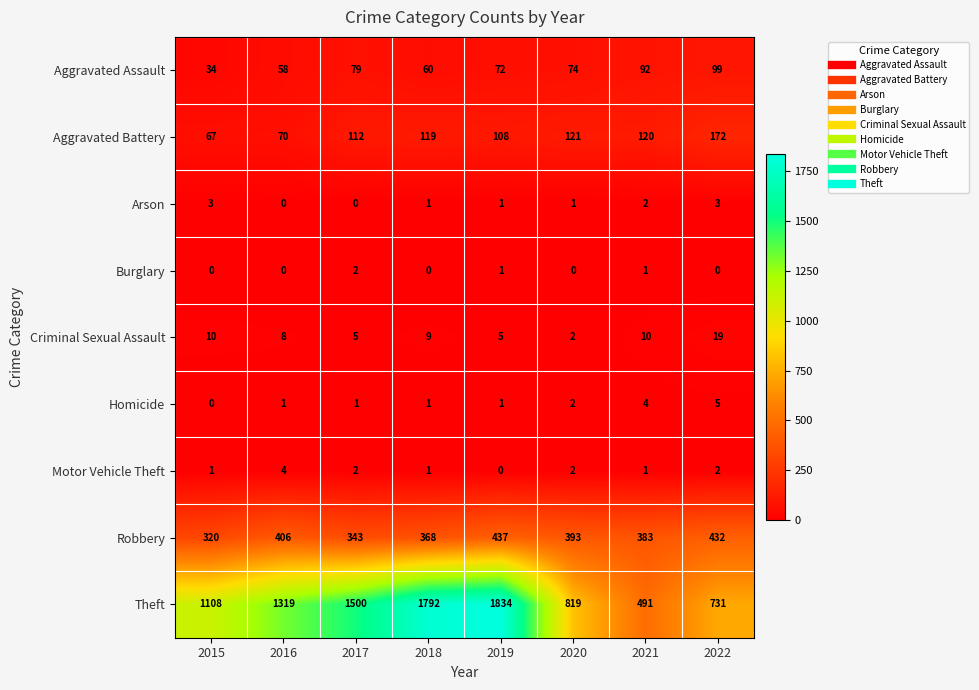

What is the spread (max minus min) of values at 2017?

1500